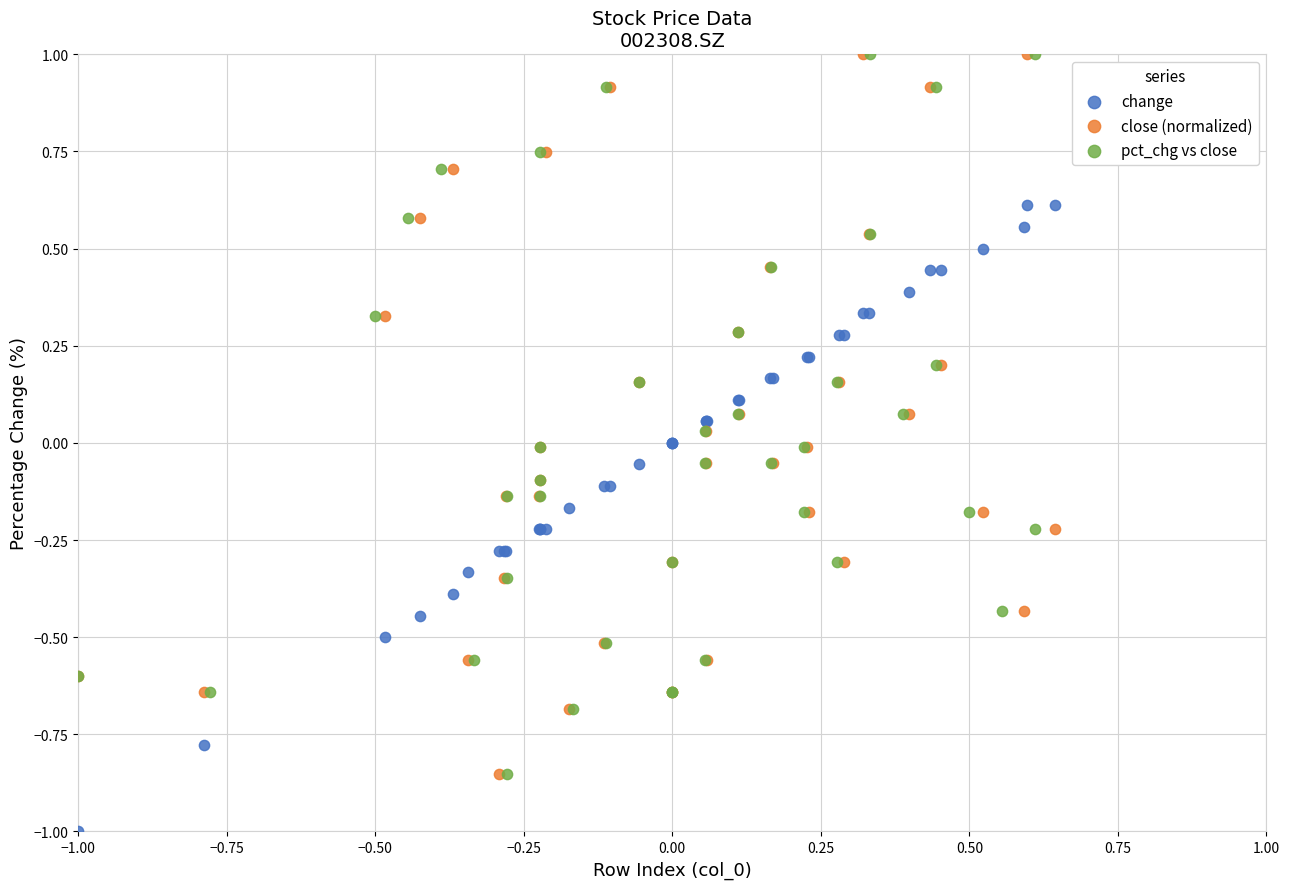

Which series reaches the minimum Y coordinate?

change